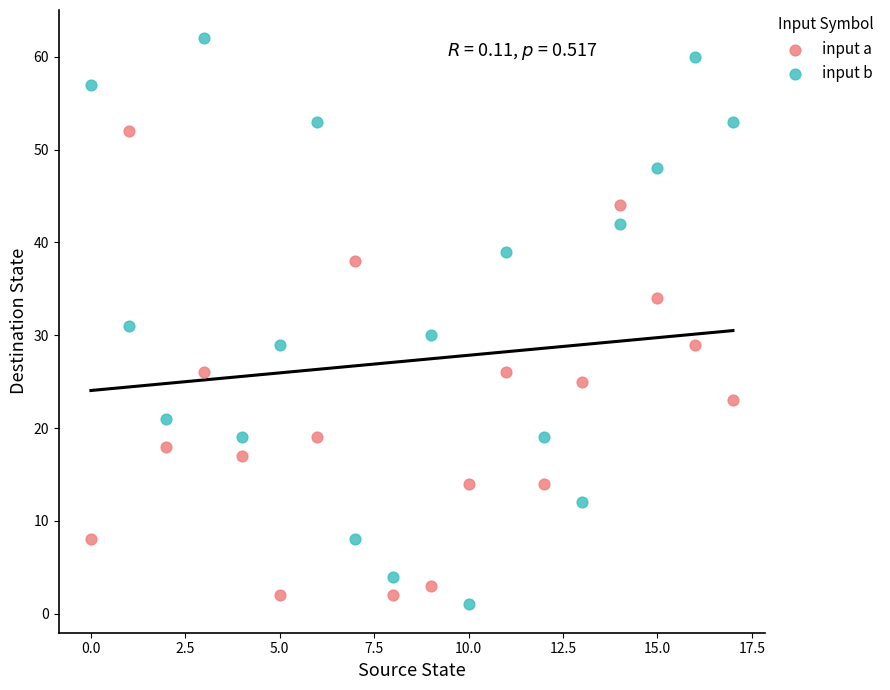

Which series reaches the minimum Y coordinate?

input b